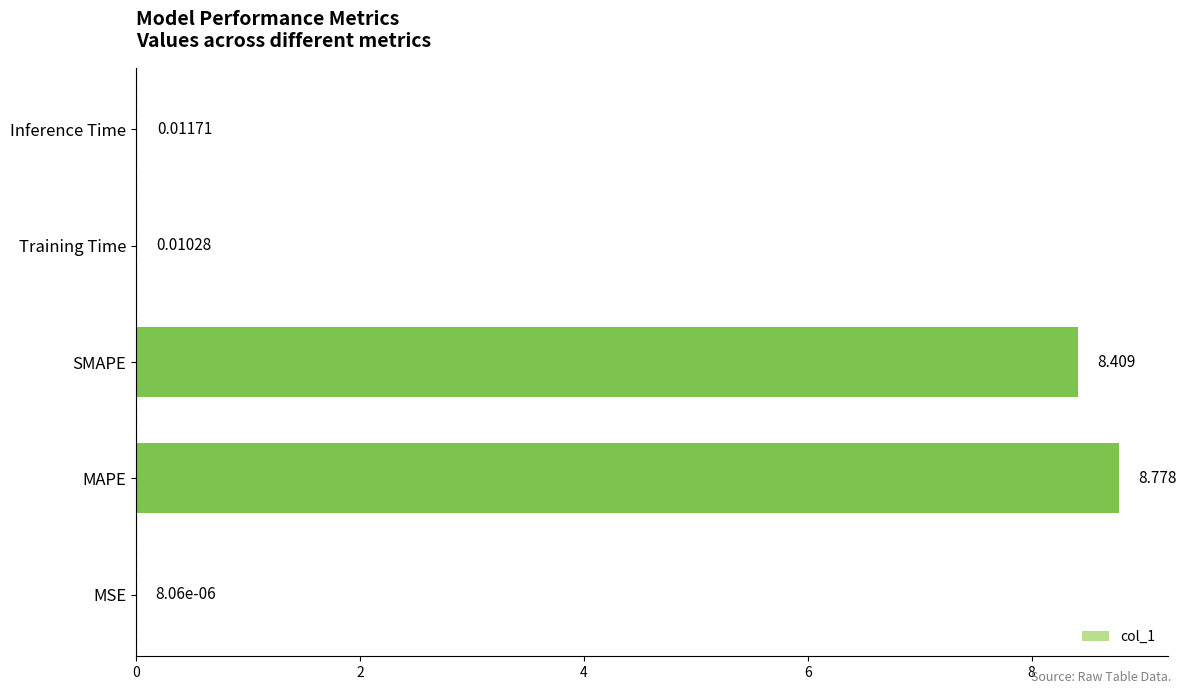

How many series are shown in this chart?

1